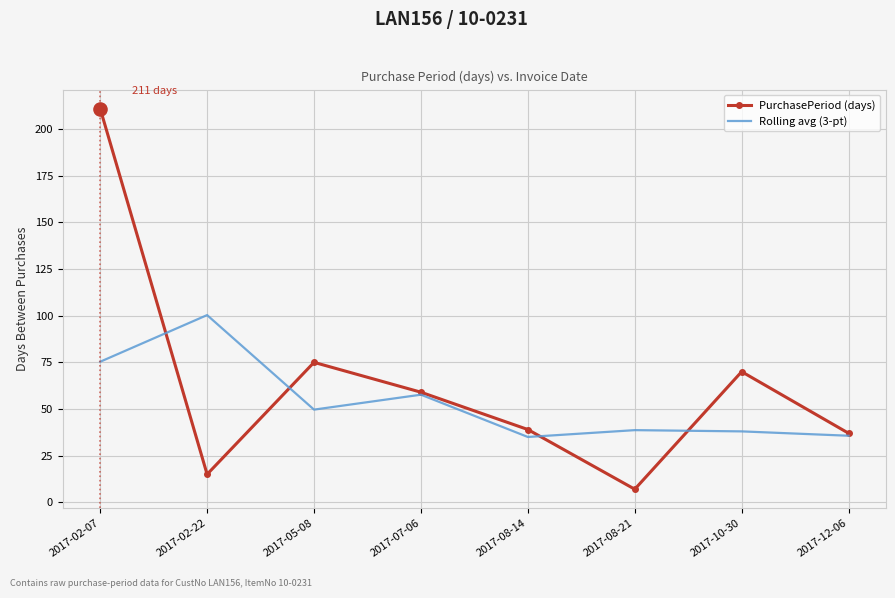

What is the total value across all series at 2017-08-14?

74.0